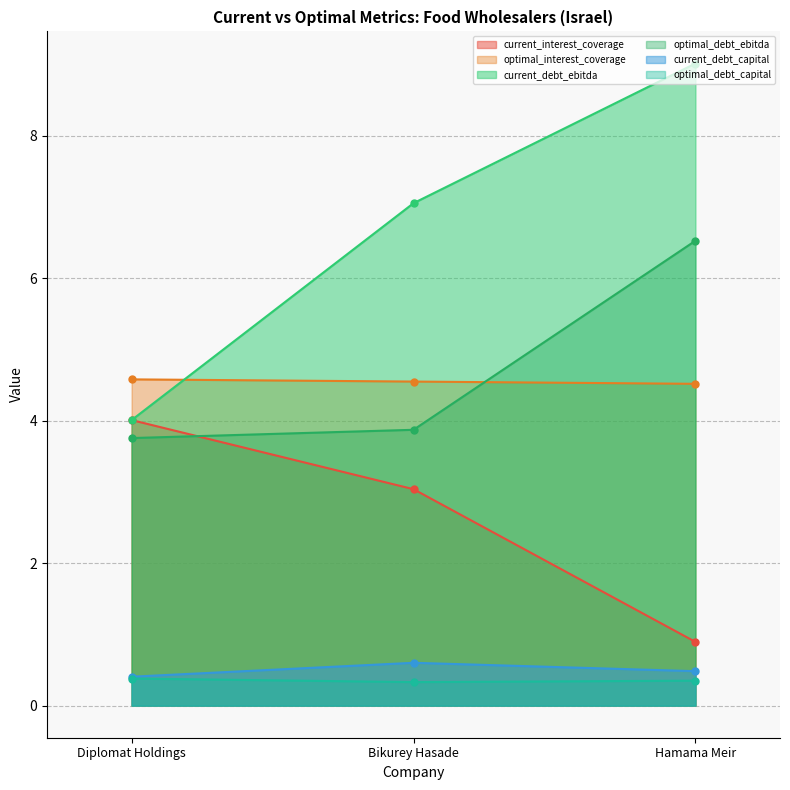

Count the number of data series in this chart.

6